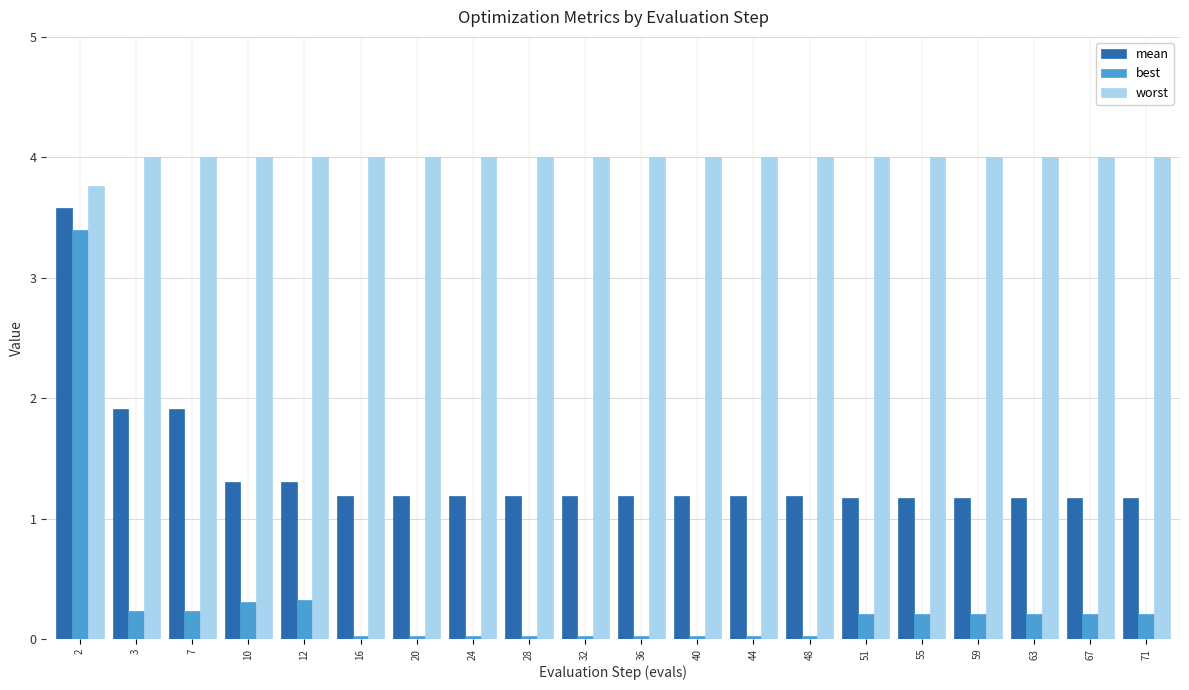

The value of best at 36 is 0.0. True or false?

True